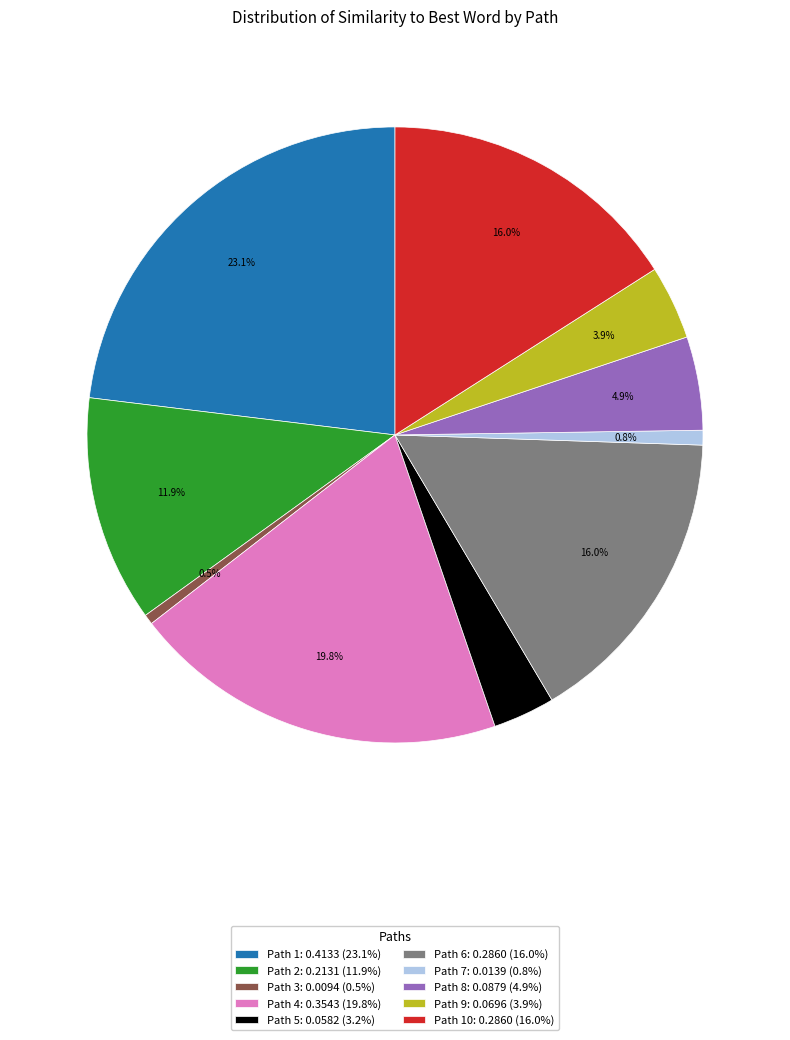

Is there any slice that represents more than half of the pie?

No